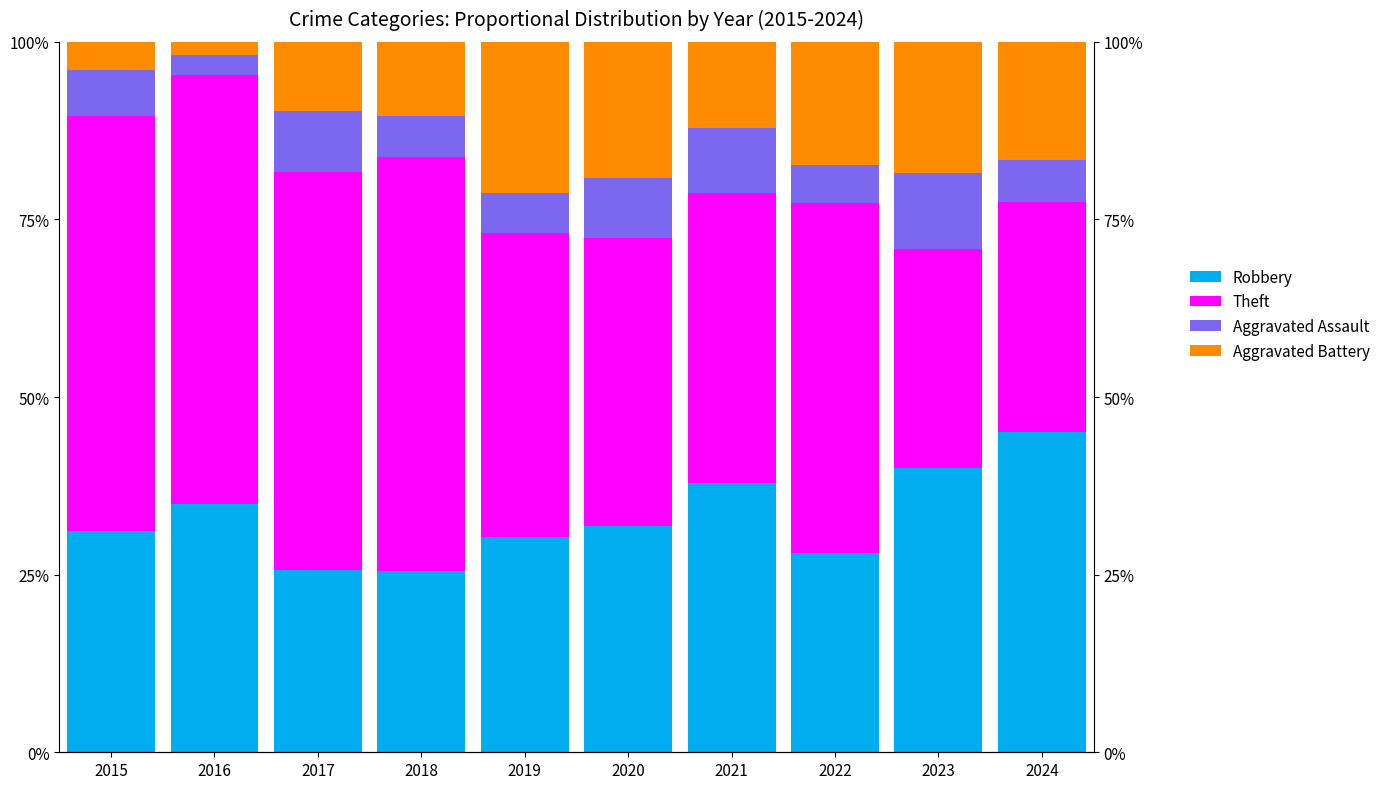

Reading left to right, what are all the values shown in this chart?

Robbery: 31.2	34.9	25.6	25.6	30.3	31.9	37.9	28.0	40.0	45.1
Theft: 58.4	60.4	56.1	58.1	42.7	40.4	40.9	49.3	30.8	32.4
Aggravated Assault: 6.5	2.8	8.5	5.8	5.6	8.5	9.1	5.3	10.8	5.9
Aggravated Battery: 3.9	1.9	9.8	10.5	21.3	19.1	12.1	17.3	18.5	16.7